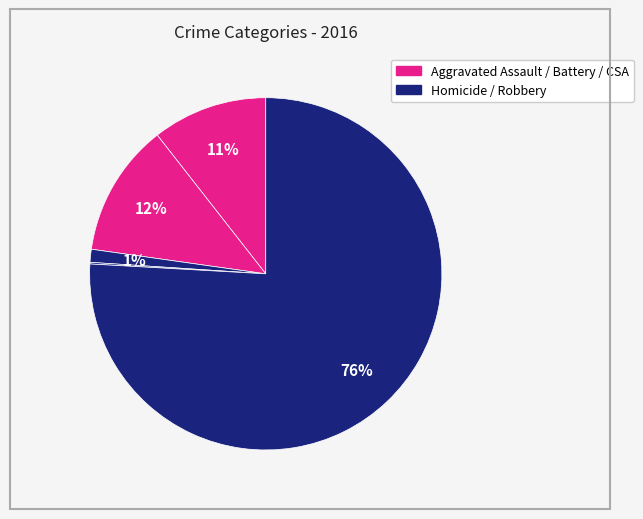

Which category has the smallest portion of the pie?

Homicide